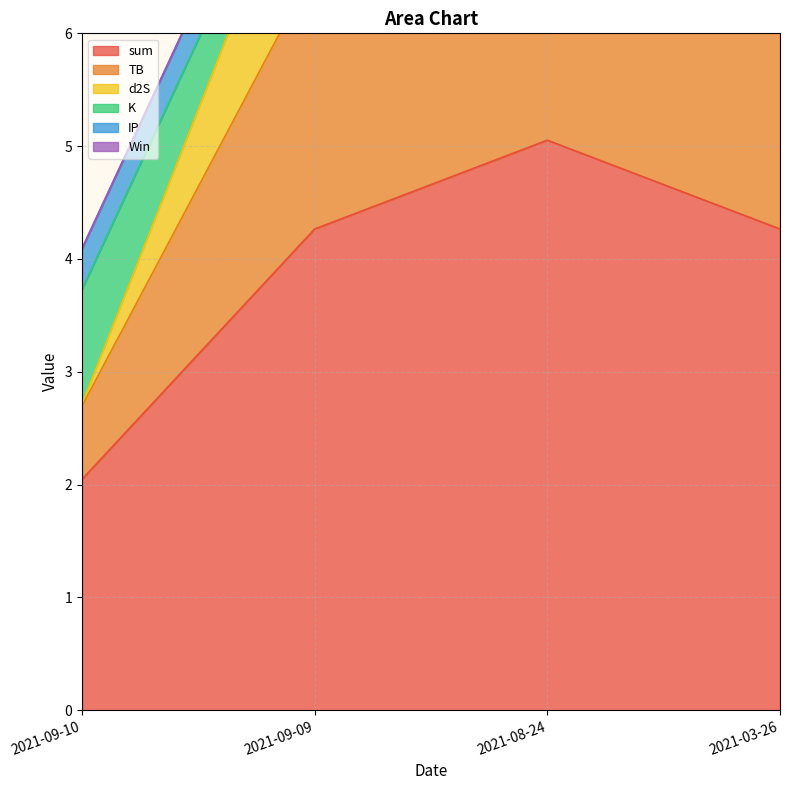

Which series has the largest range (max minus min)?

TB